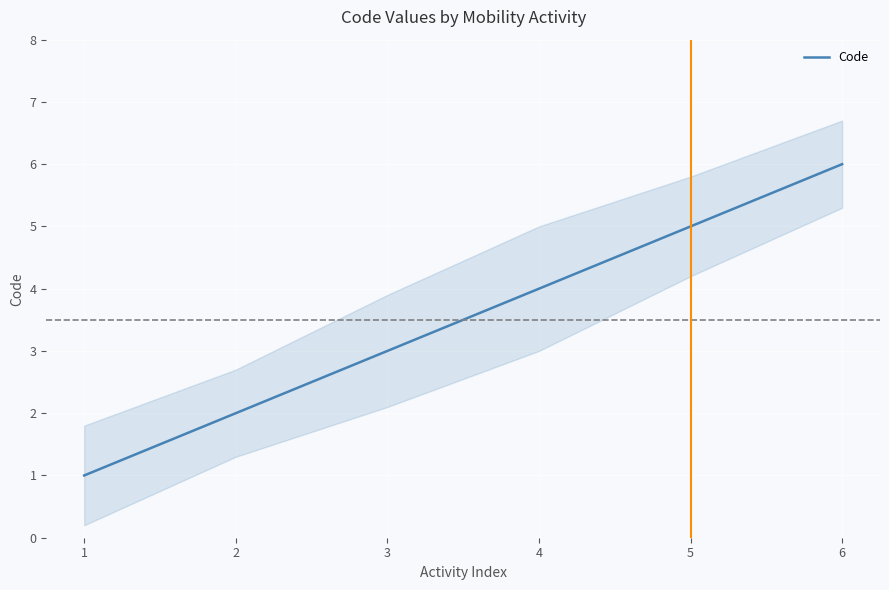

True or false: the data shows 8 at 5.

False